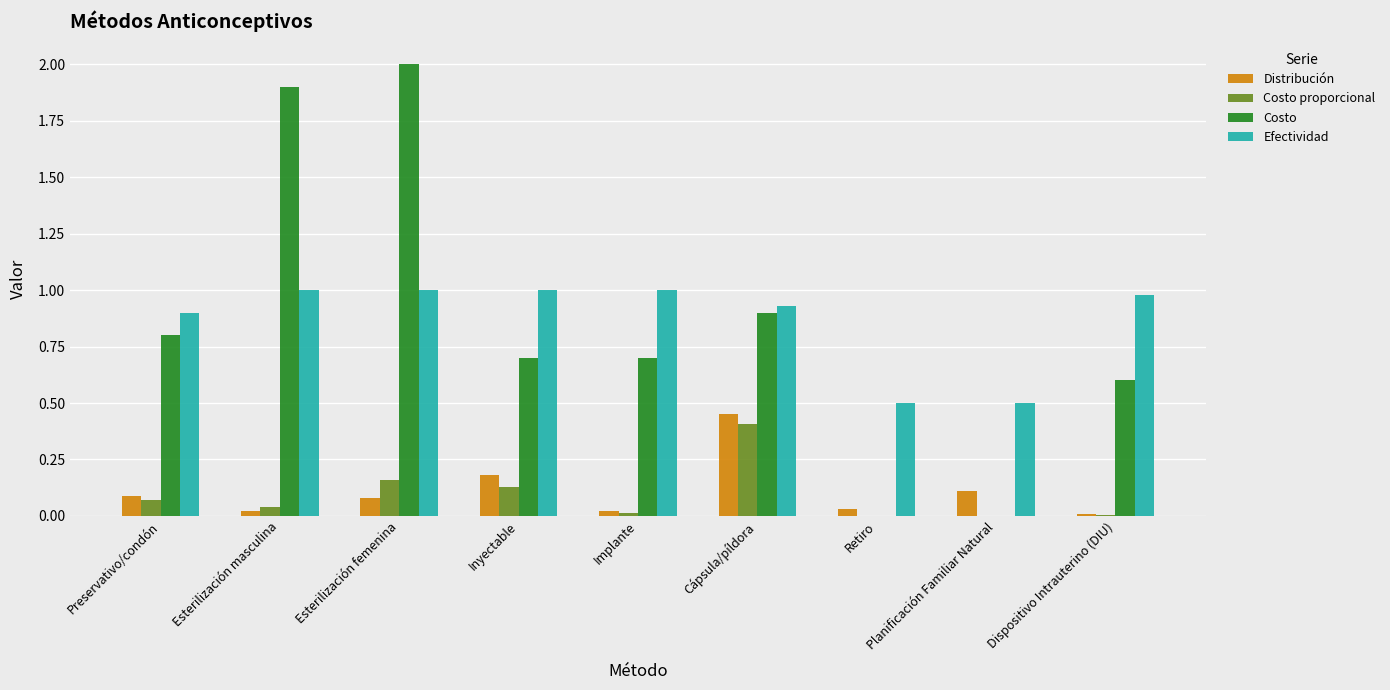

True or false: Costo has a value of 0.0 at Retiro.

True